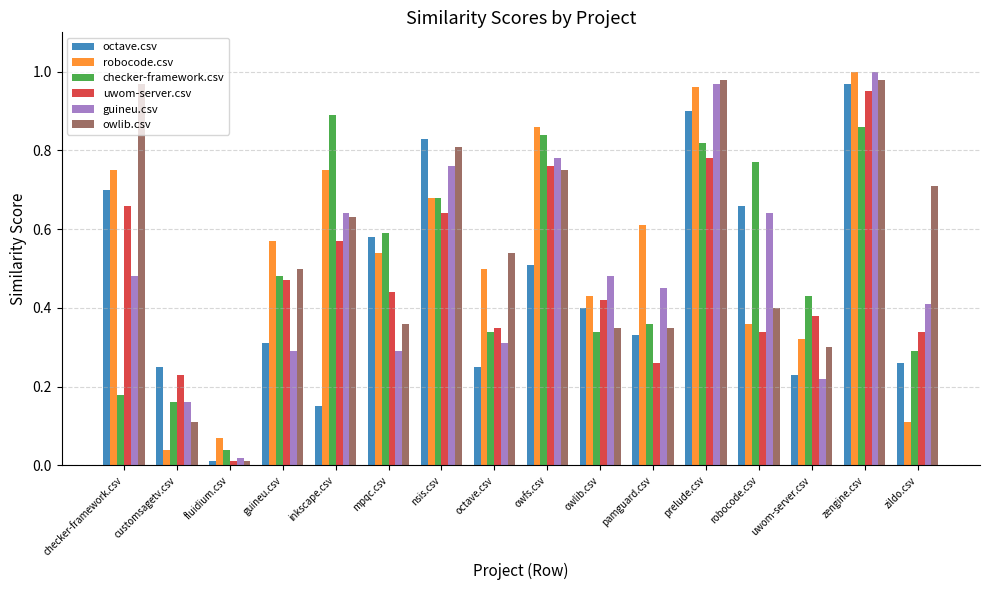

Is it true that owlib.csv equals 0.8 at guineu.csv?

False